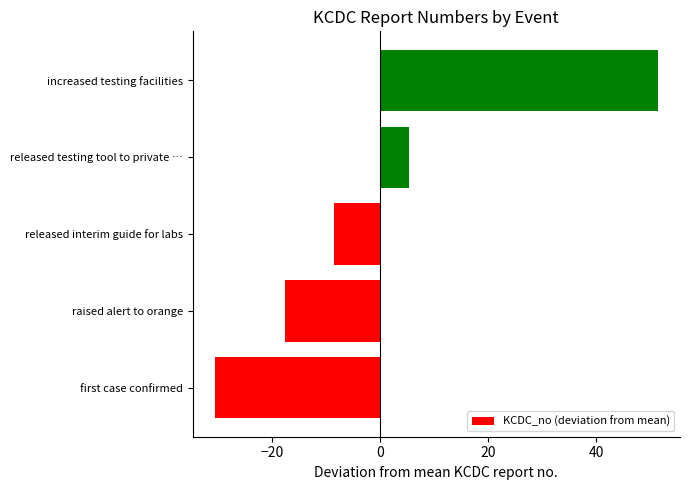

At which label is the value closest to 10?

released testing tool to private …